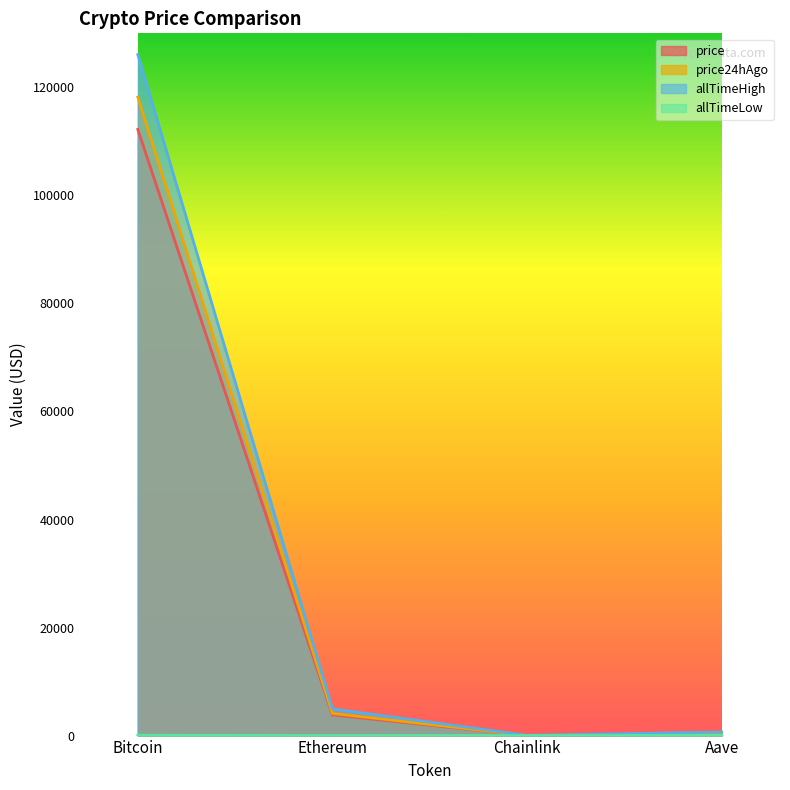

What is the difference between the highest and lowest values at Bitcoin?

126012.2